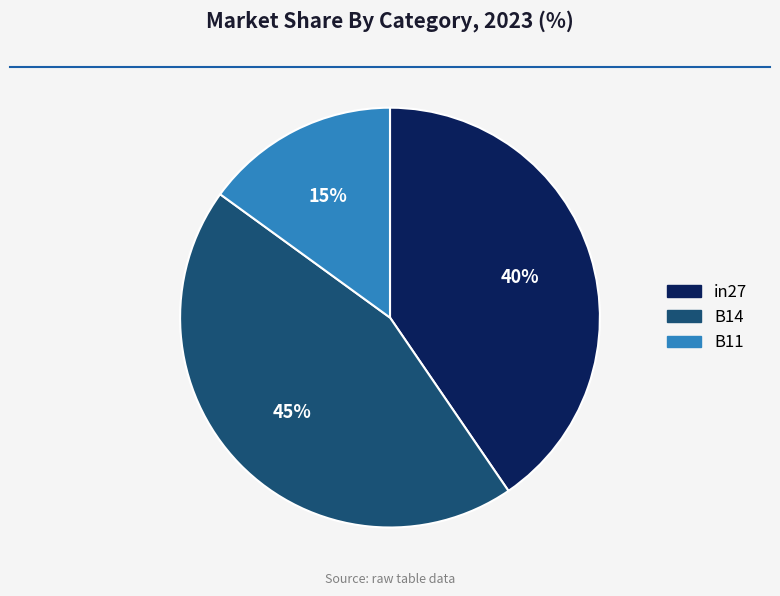

To the nearest percent, what percentage of the pie is B11?

15%